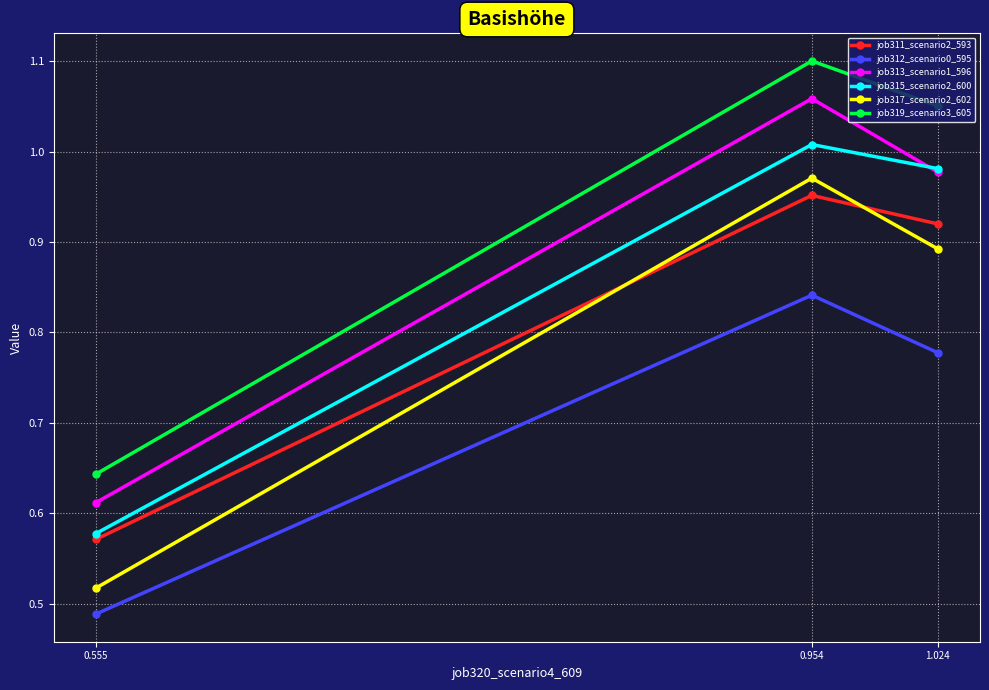

Between 0.555 and 0.954, which series saw the biggest shift?

job319_scenario3_605